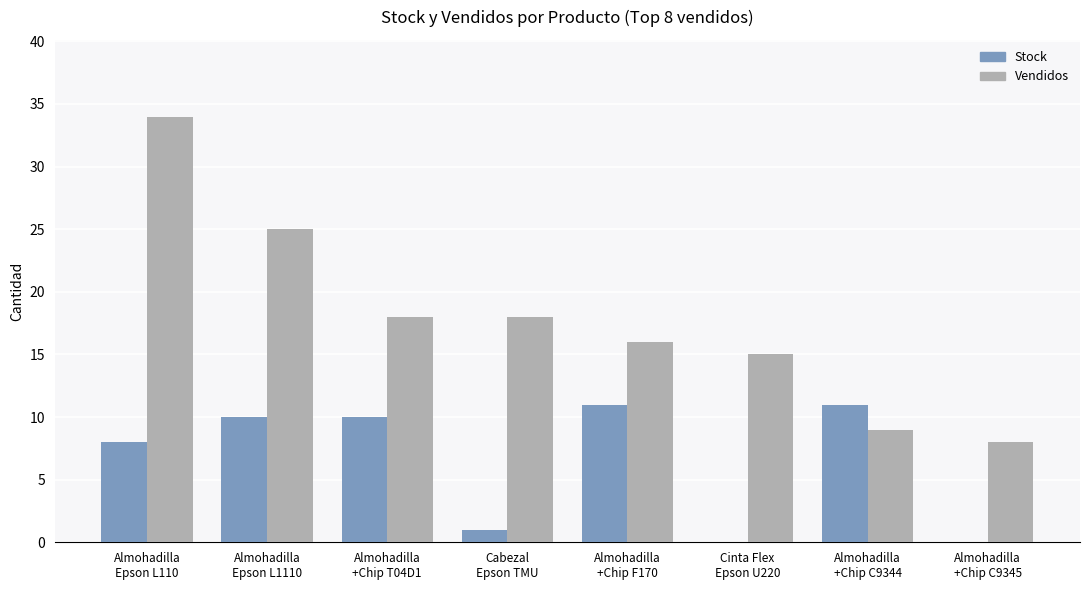

Which series has the largest total across all categories?

Vendidos